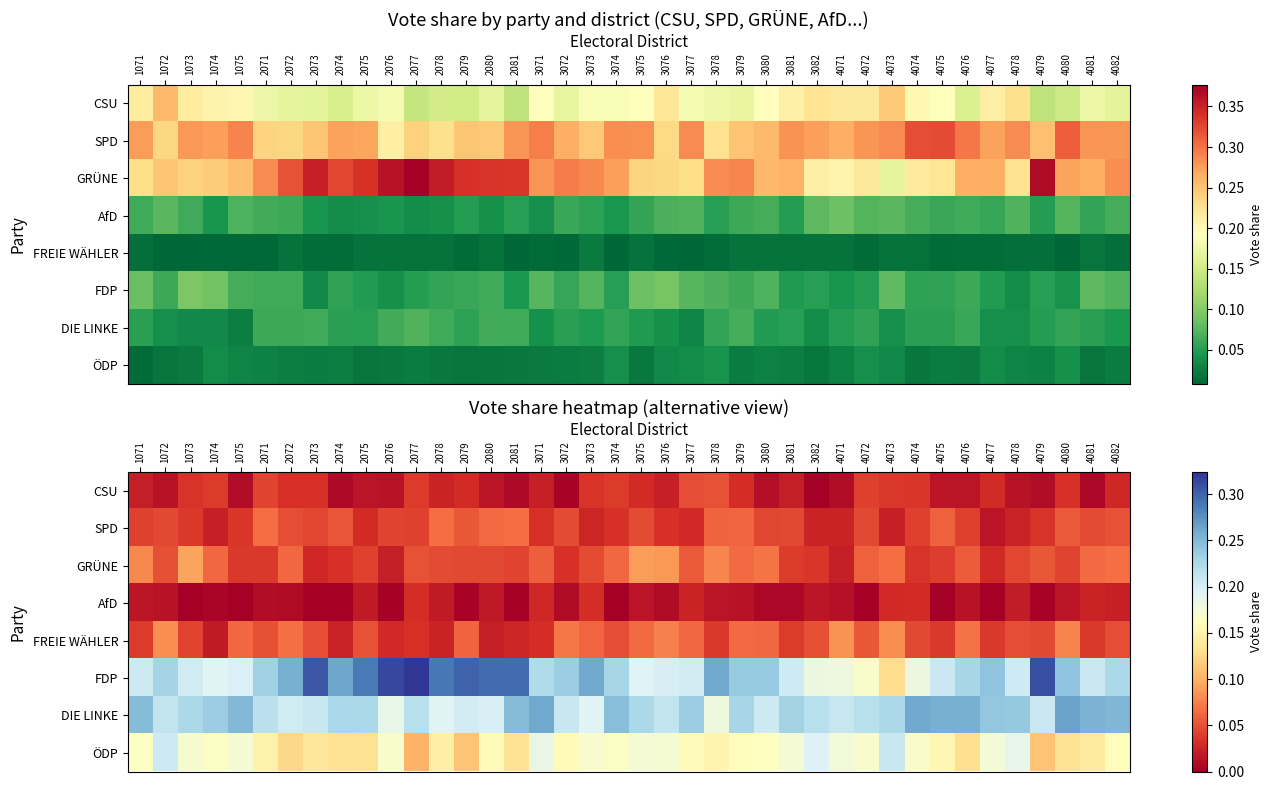

Which has a higher value, 3072 or 3080?

3080